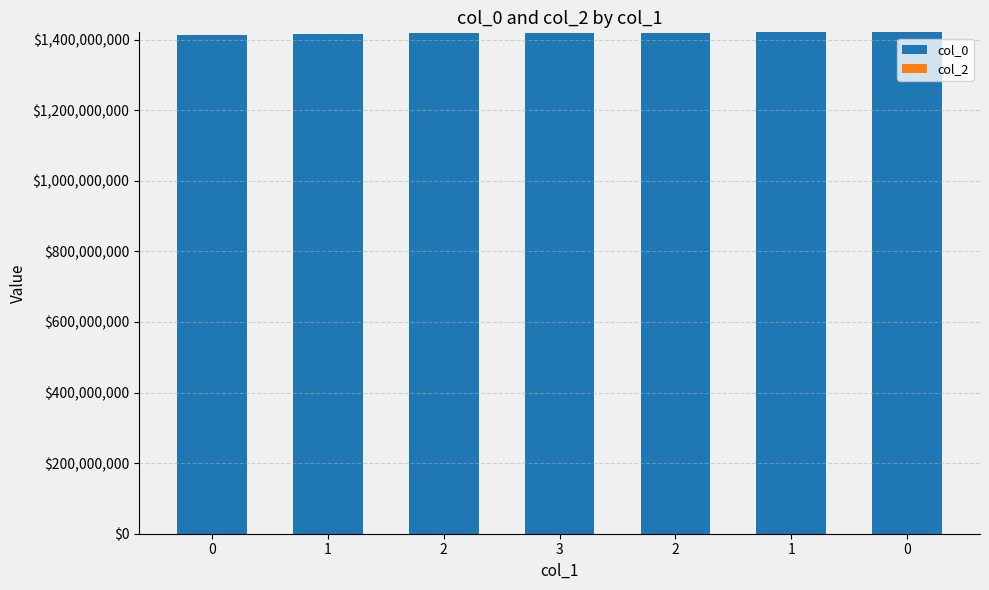

How many categories are shown in the chart?

7